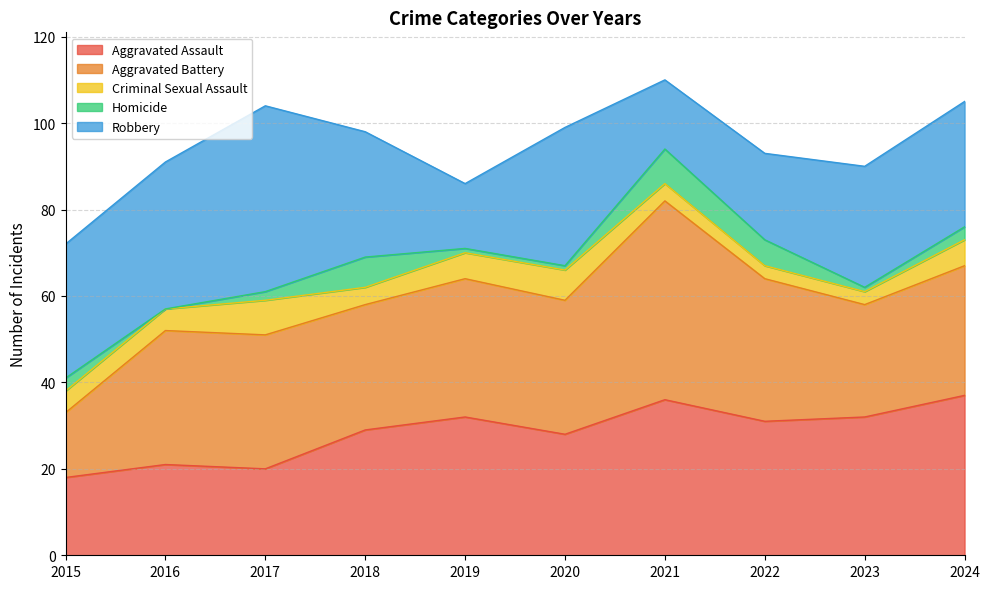

How many lines are shown in the chart?

5